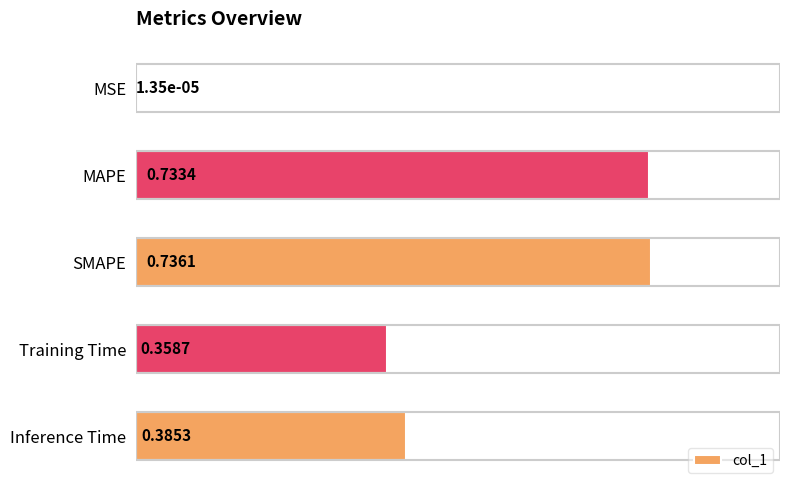

At which label is the value closest to 0?

MSE